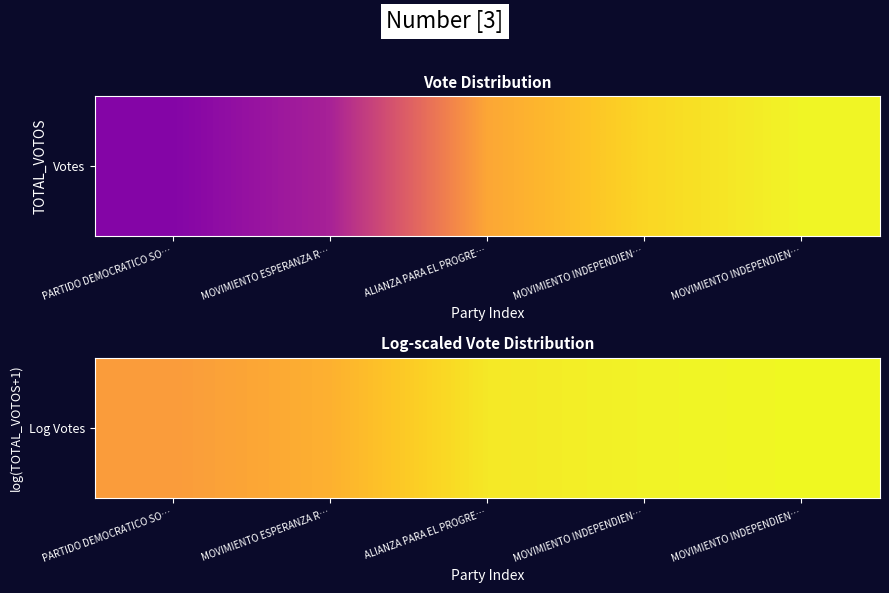

How many series are shown in this chart?

1